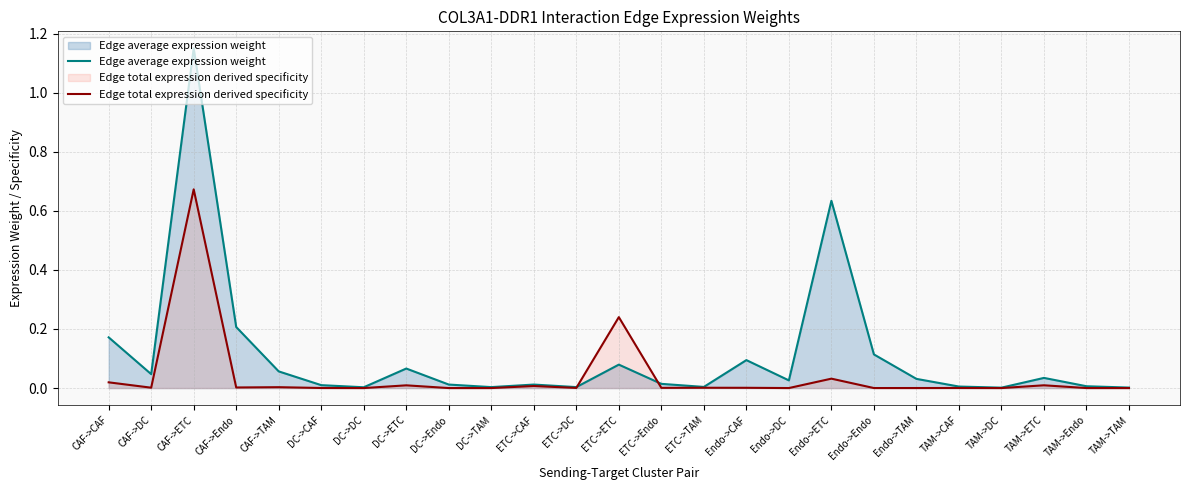

Which series has the largest total across all categories?

Edge average expression weight